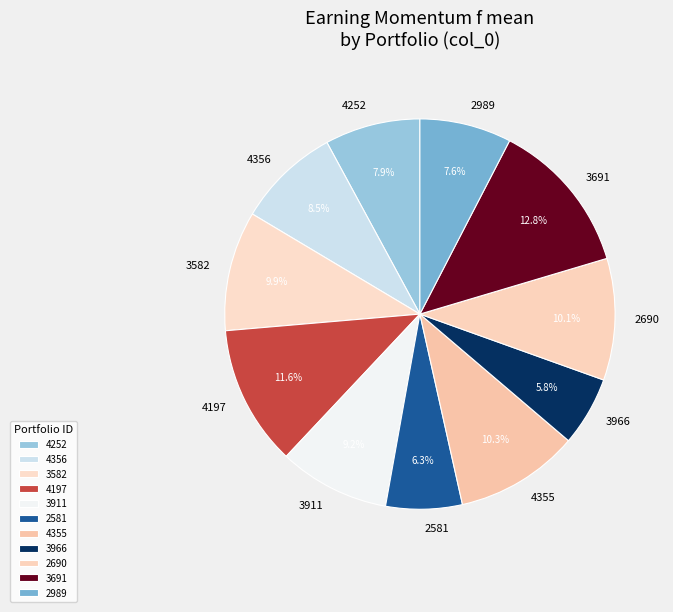

Rank the categories by value from highest to lowest.

3691, 4197, 4355, 2690, 3582, 3911, 4356, 4252, 2989, 2581, 3966